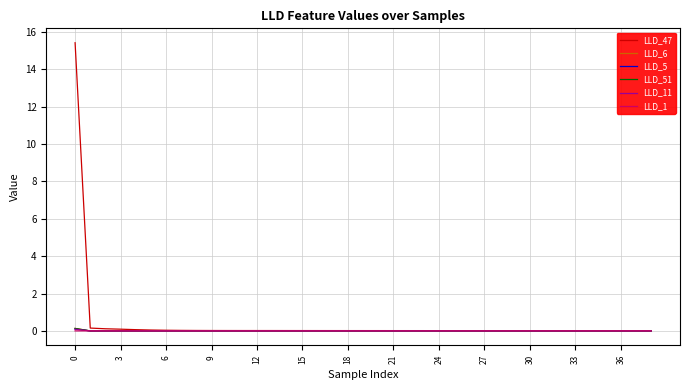

What is the highest value of the LLD_47 series?

15.4